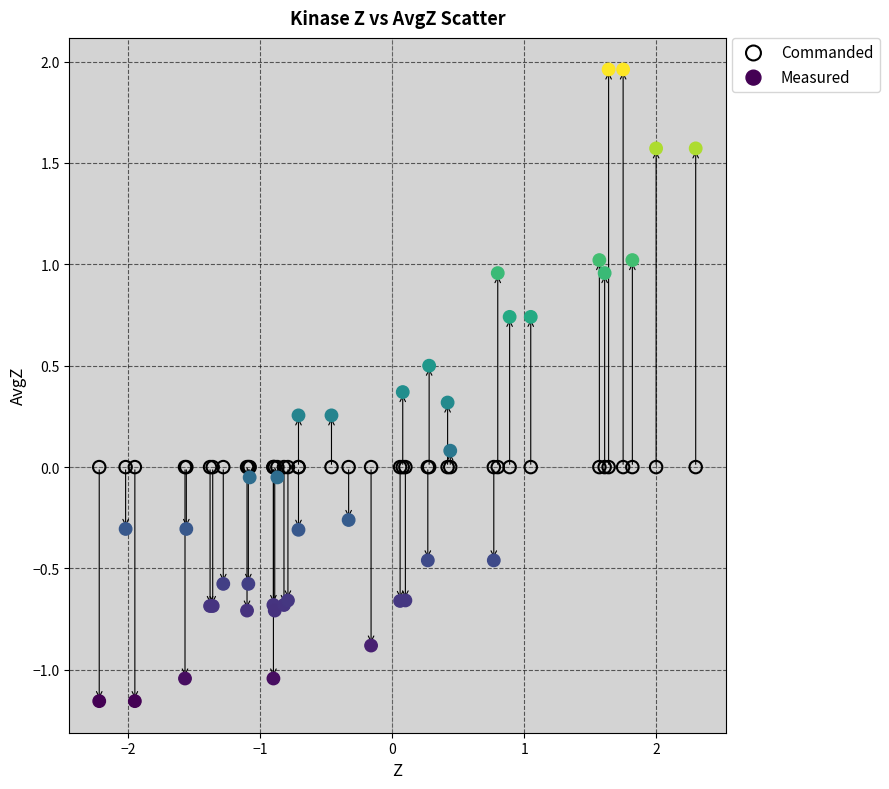

What are all the series names shown in the legend?

Commanded, Measured